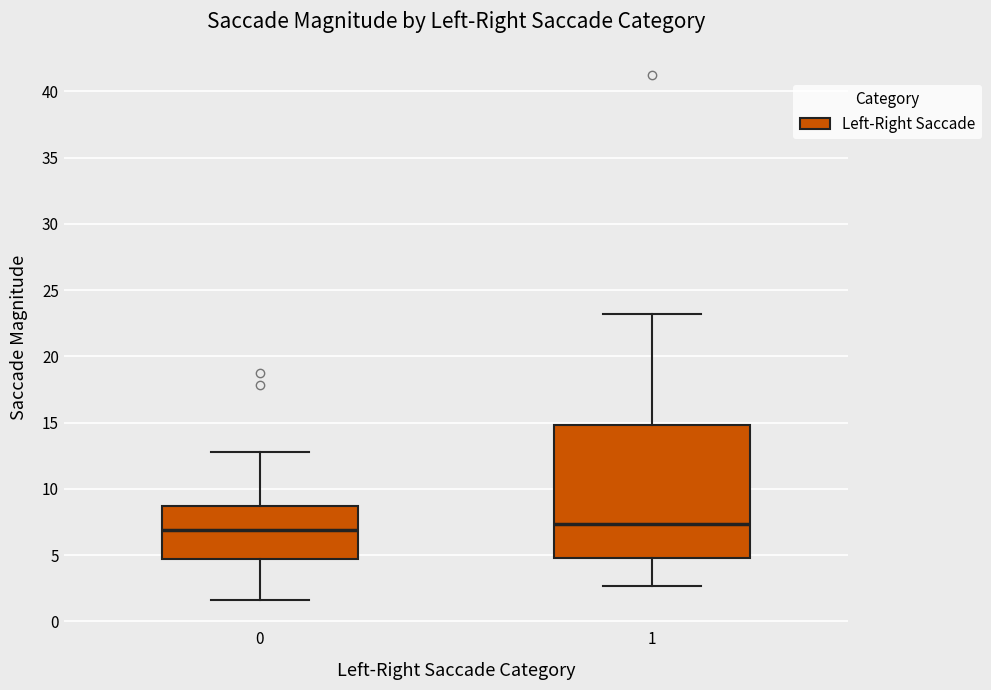

Comparing the boxes themselves (not the whiskers), which one is the tallest?

1